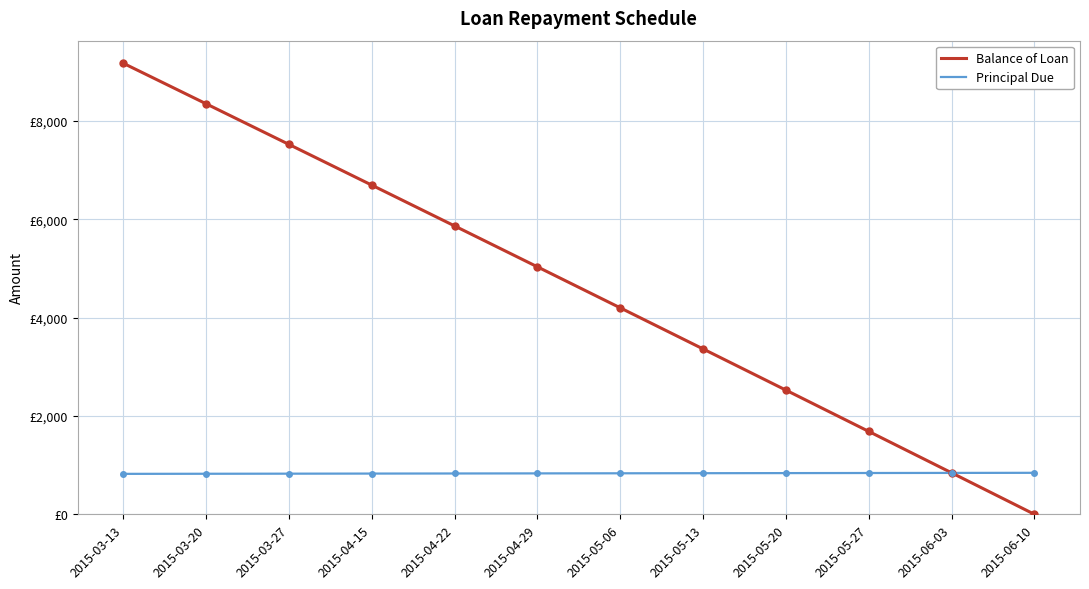

What is the difference between the Balance of Loan values at 2015-03-20 and 2015-04-15?

1655.1